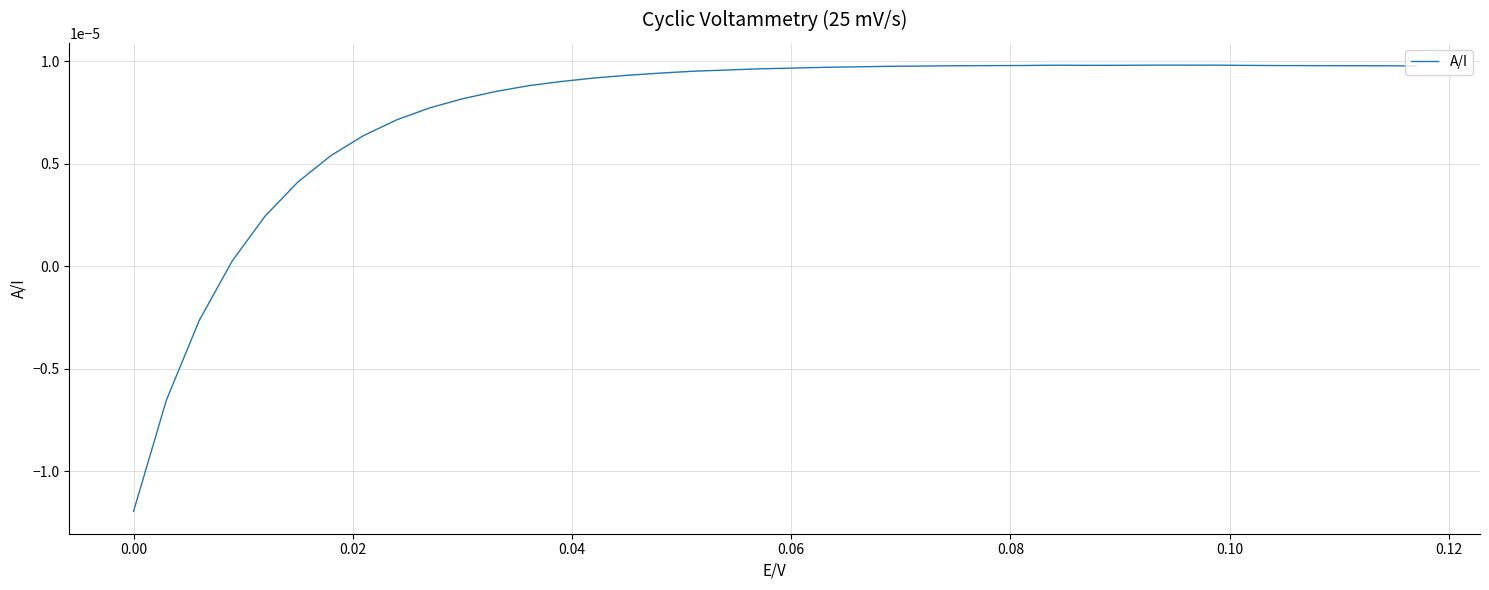

Does the chart have visible grid lines?

Yes